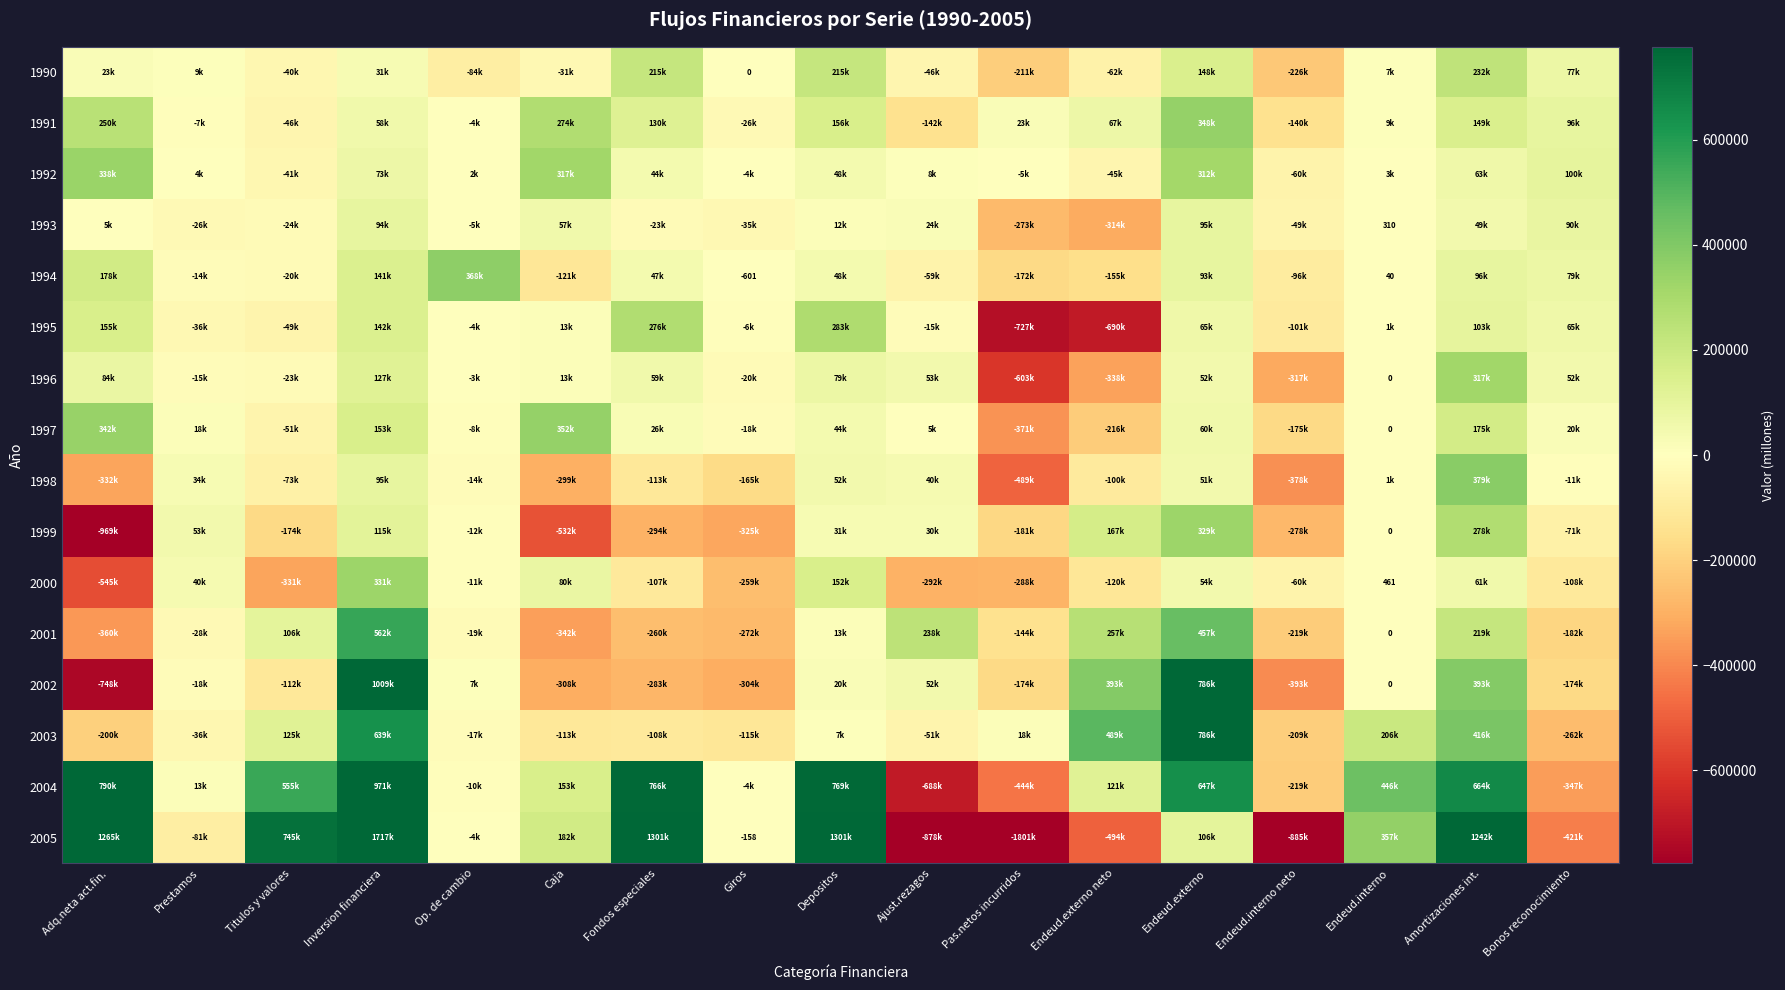

Where is 2000 nearest to the value -106873?

Fondos especiales